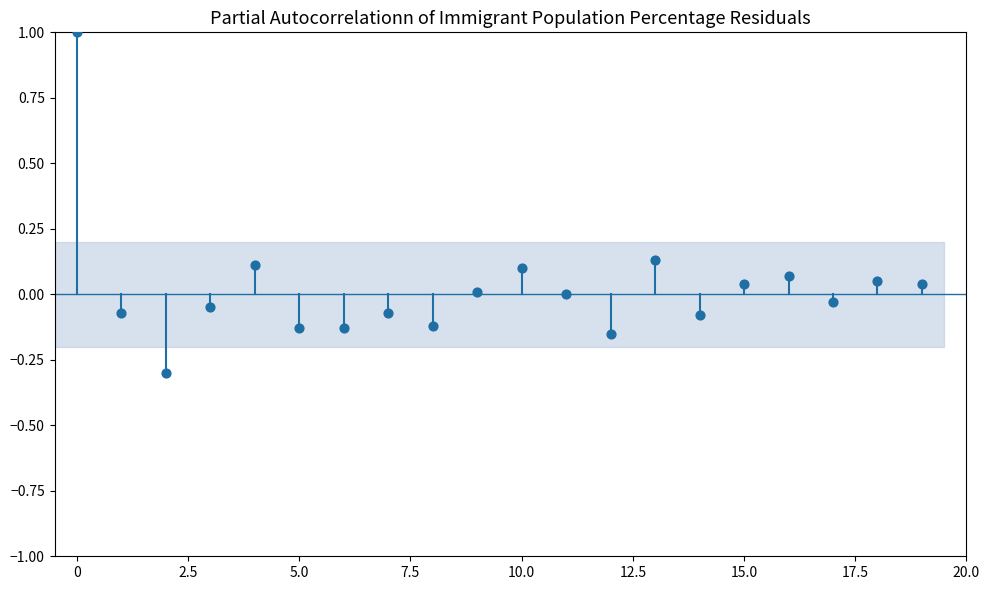

What is the range of Y values (max minus min)?

1.3